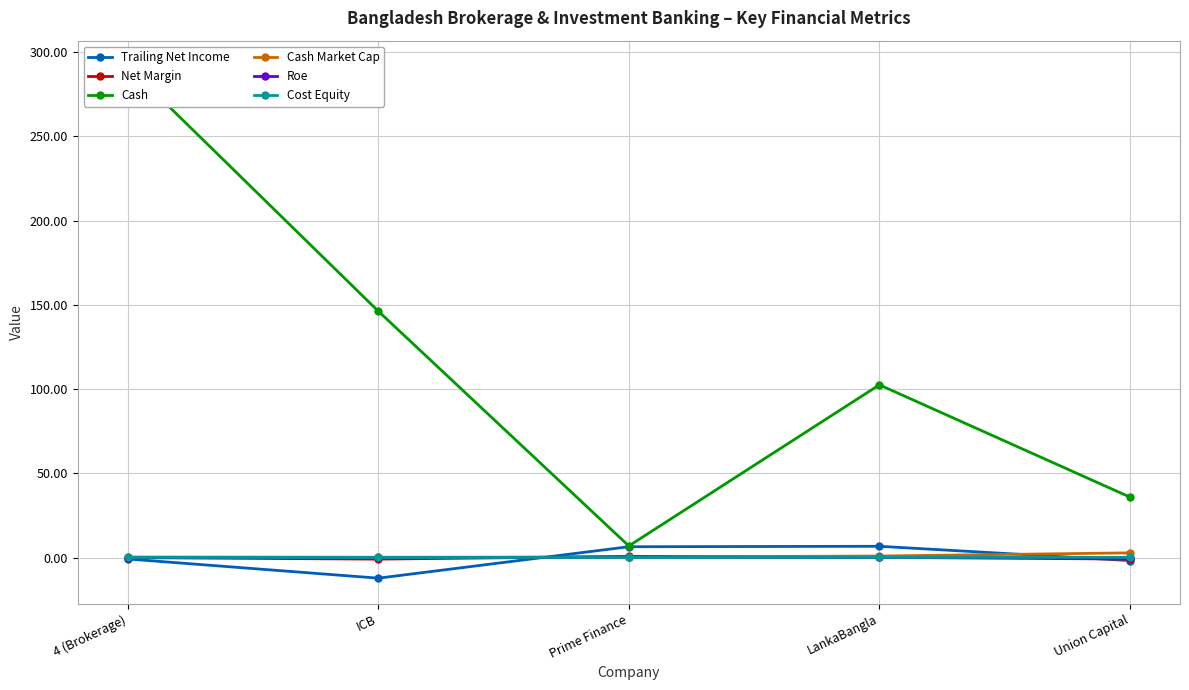

Is it true that Net Margin equals -0.9 at Union Capital?

True